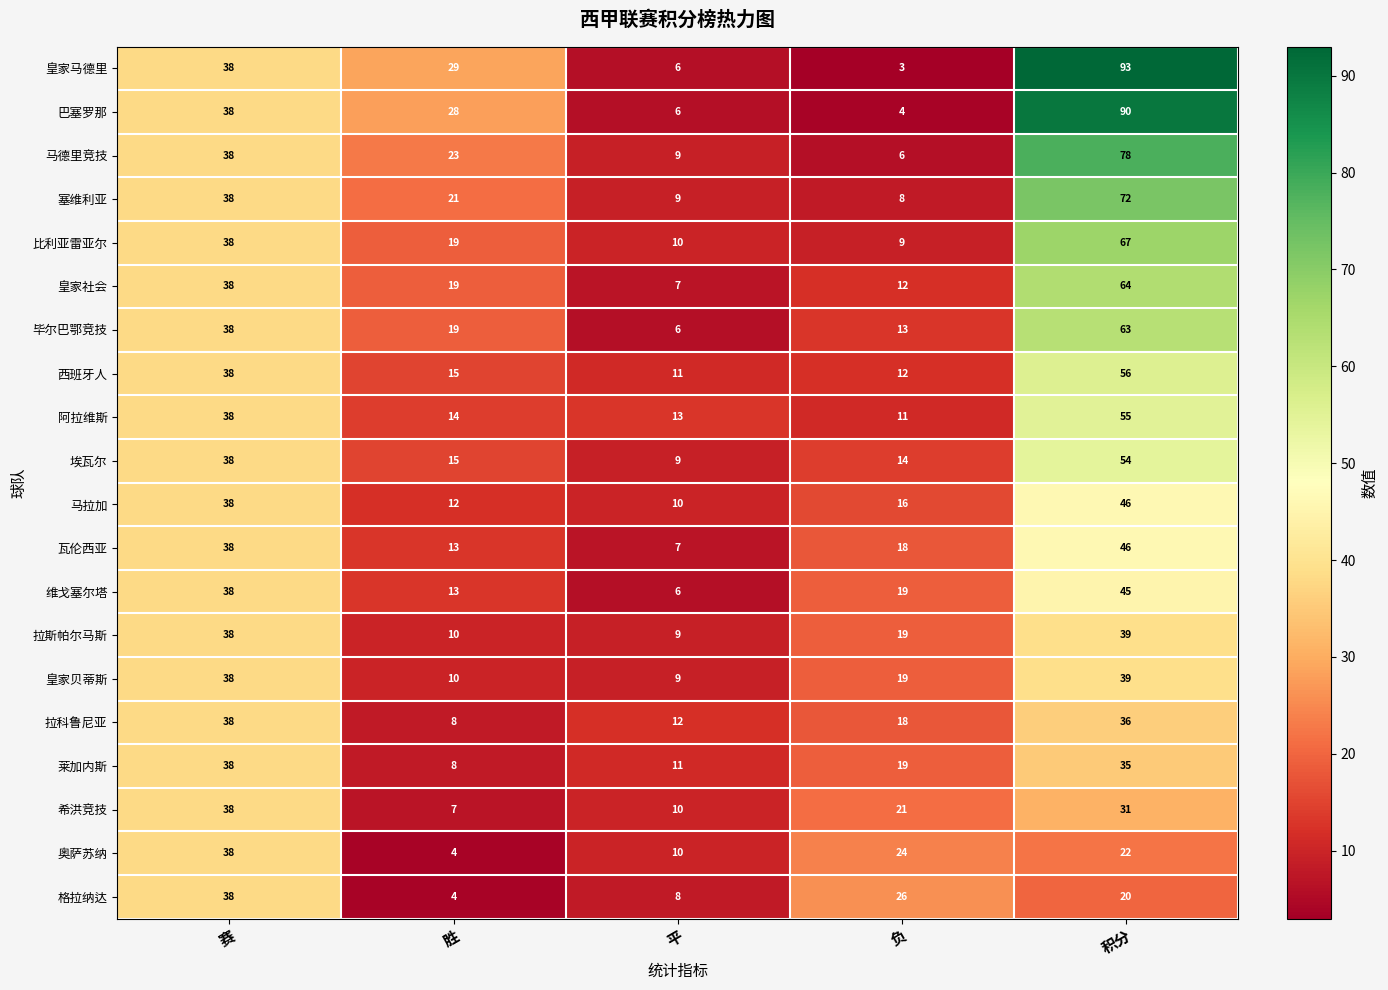

List the labels in order of 马拉加 value, largest first.

积分, 赛, 负, 胜, 平